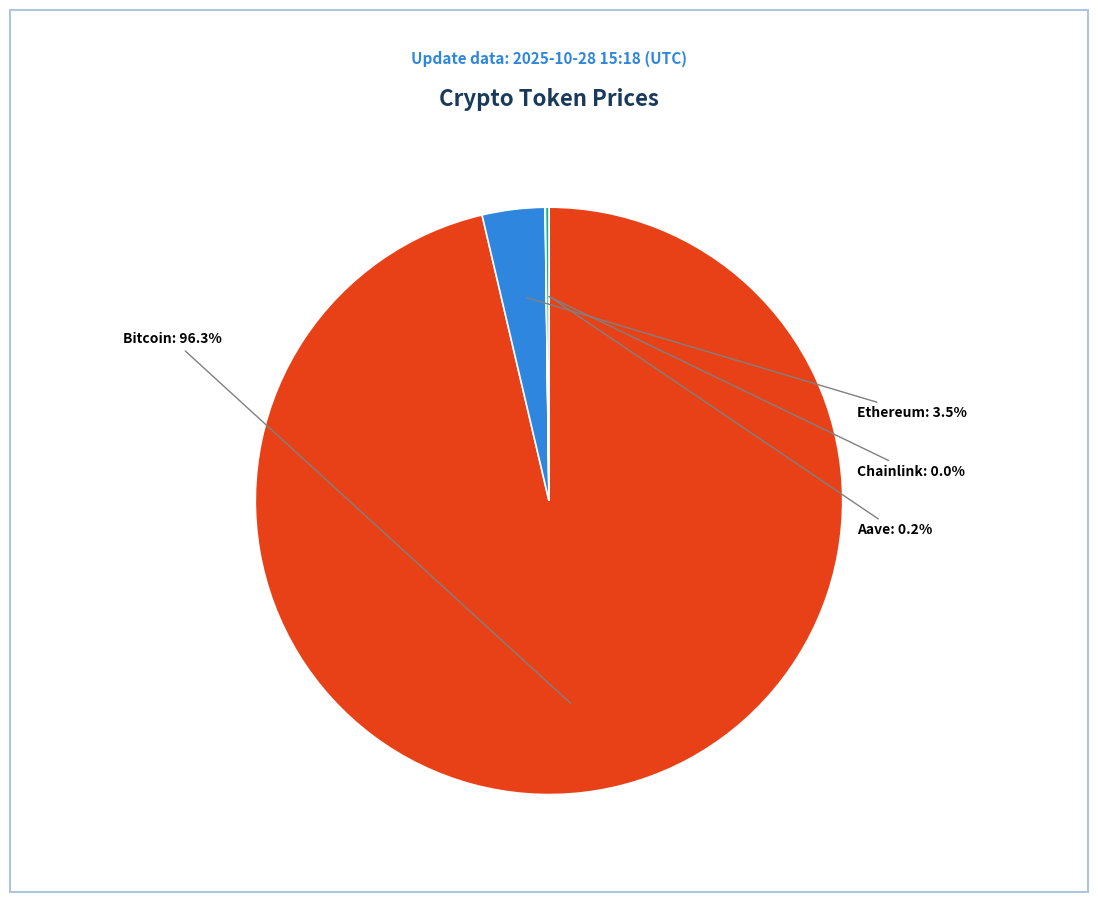

Does any single category account for the majority?

Yes